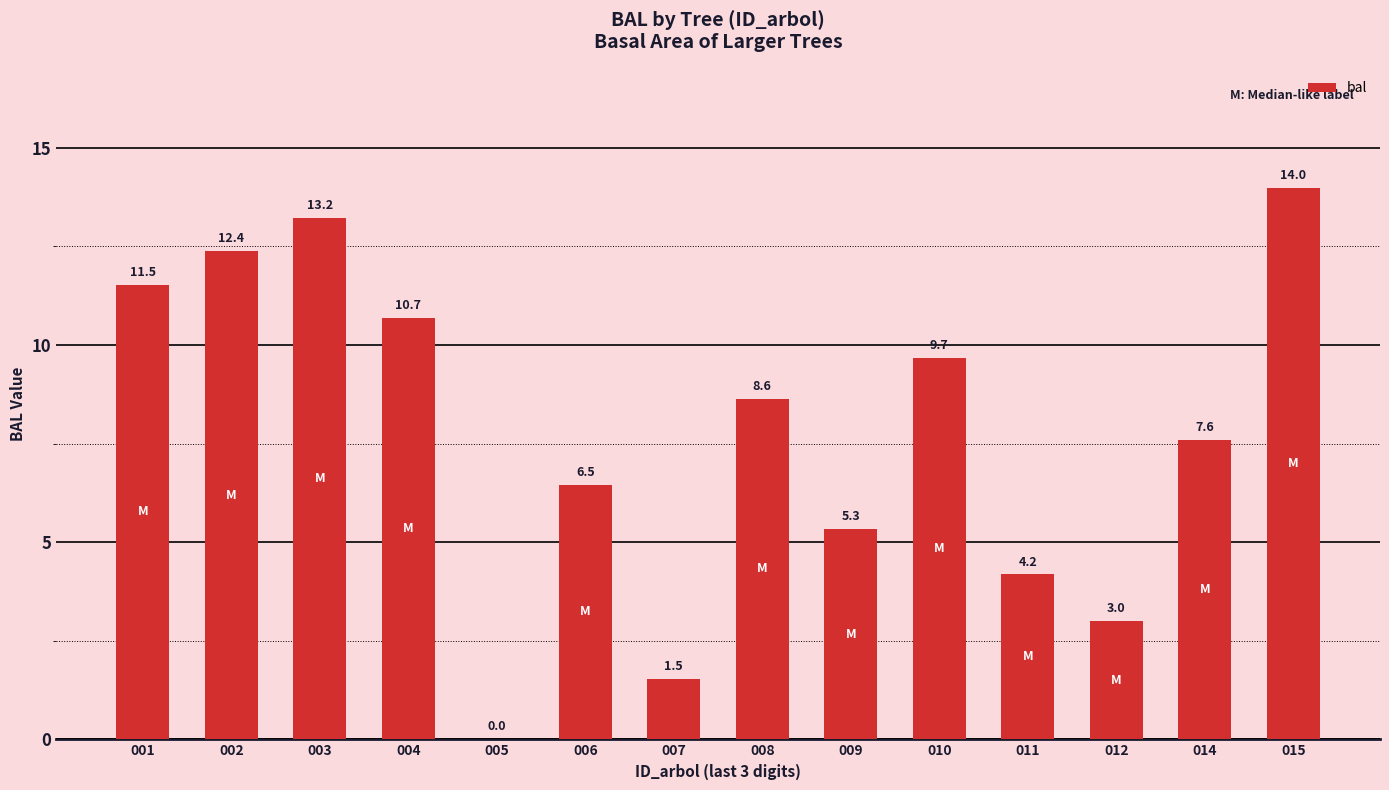

At which category does the chart reach its peak across all series?

015